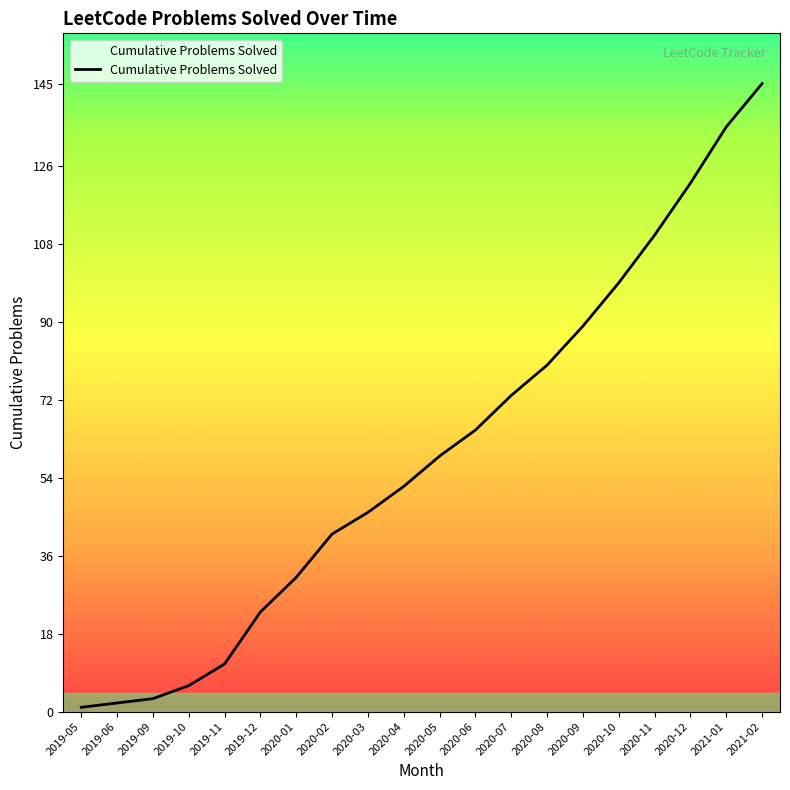

At which category does the chart reach its minimum across all series?

2019-05